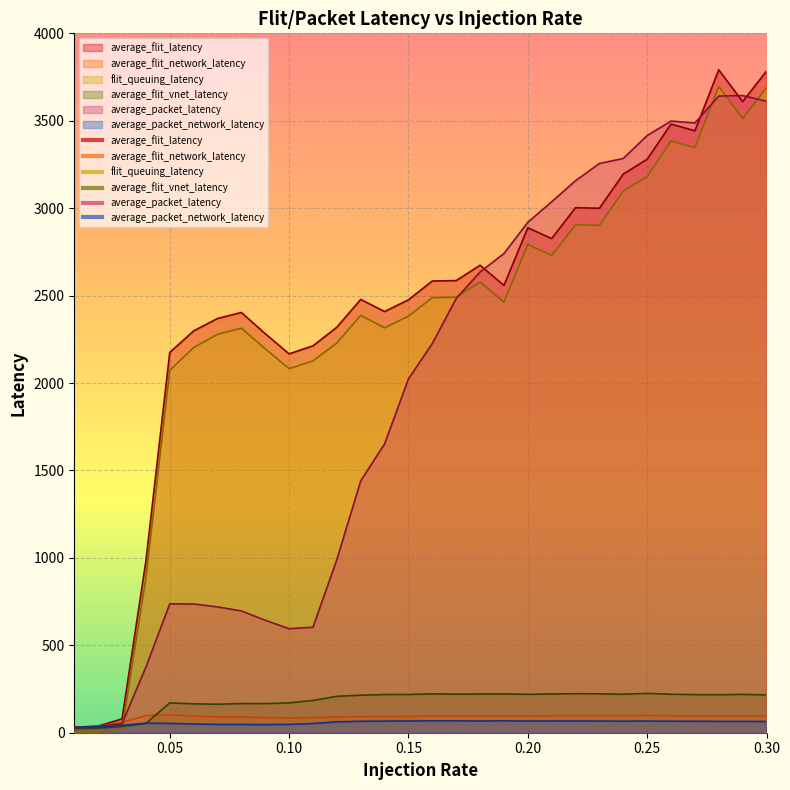

Where is the first local minimum for average_flit_vnet_latency?

0.07